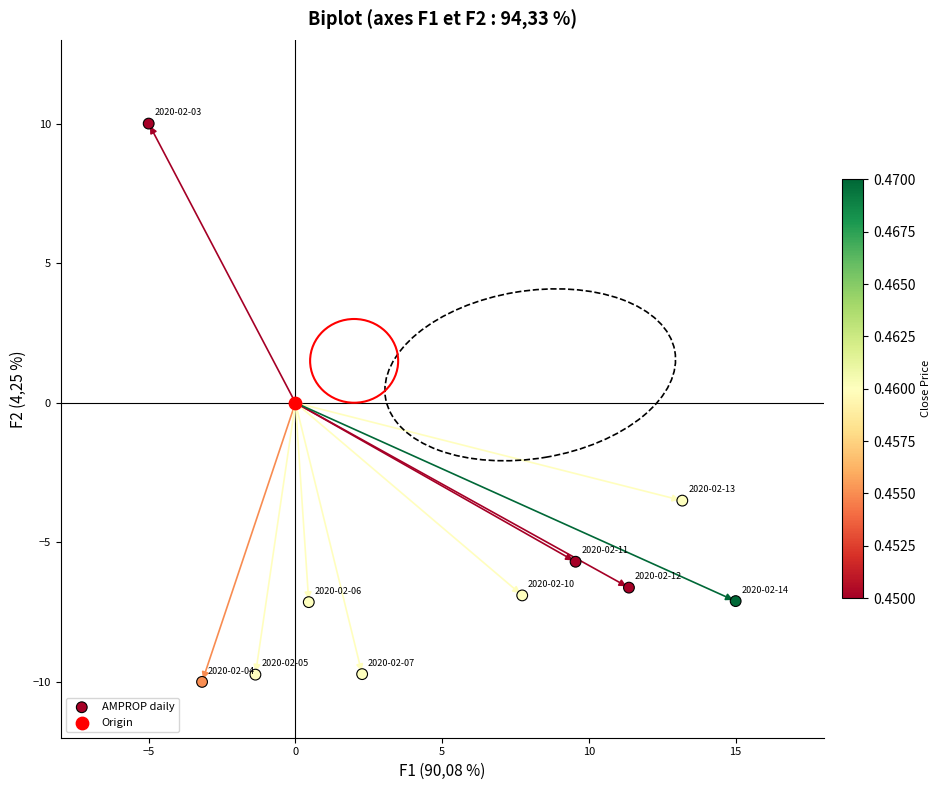

What are all the series names shown in the legend?

AMPROP daily, Origin